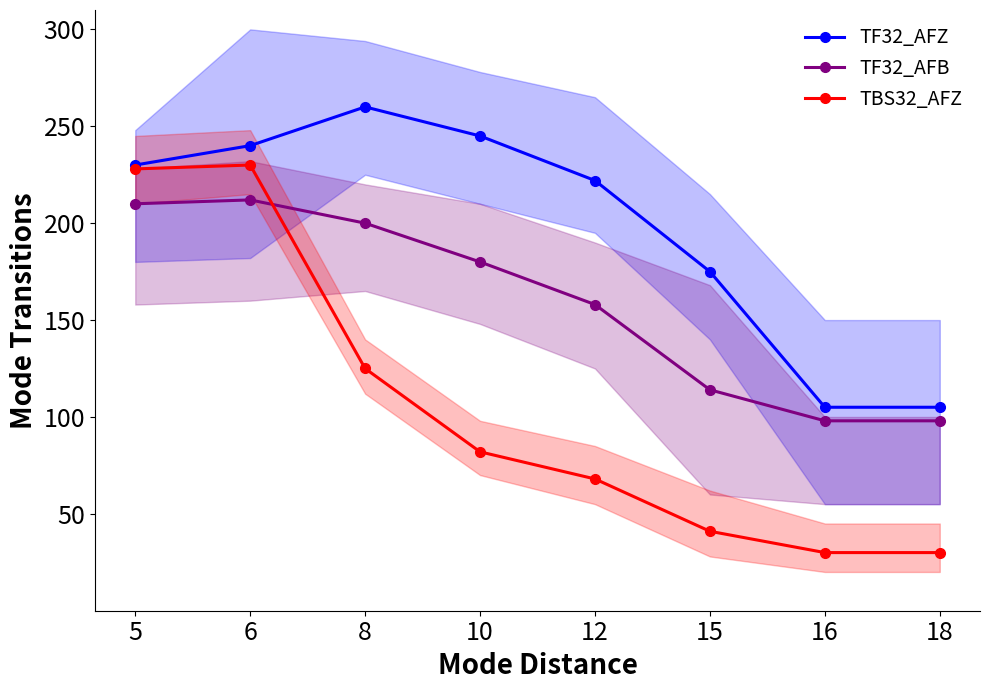

Is it true that TF32_AFZ equals 105 at 16?

True